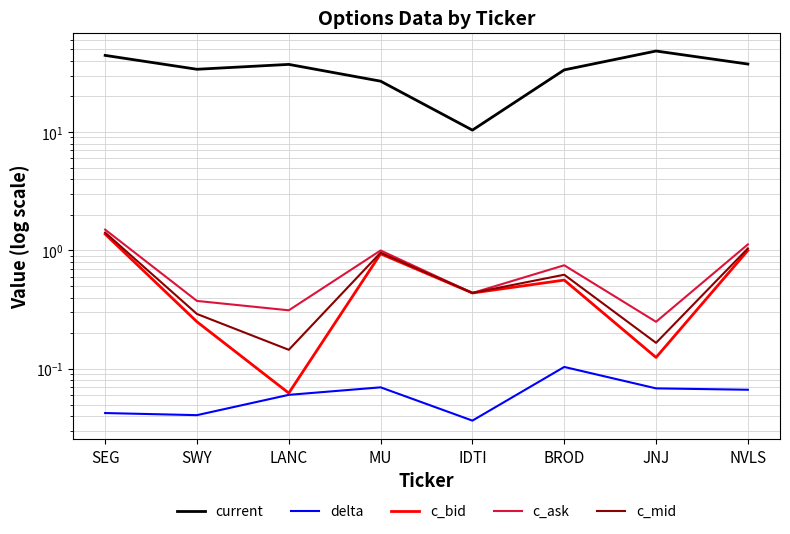

Where is c_ask nearest to the value 0?

JNJ